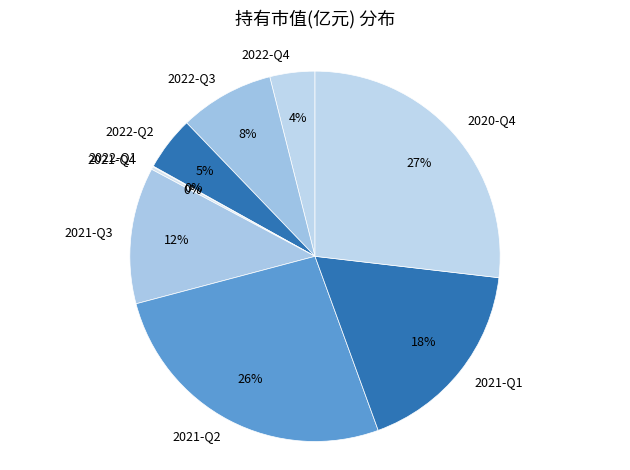

What is the ratio of the value at 2020-Q4 to the value at 2022-Q4?

6.8